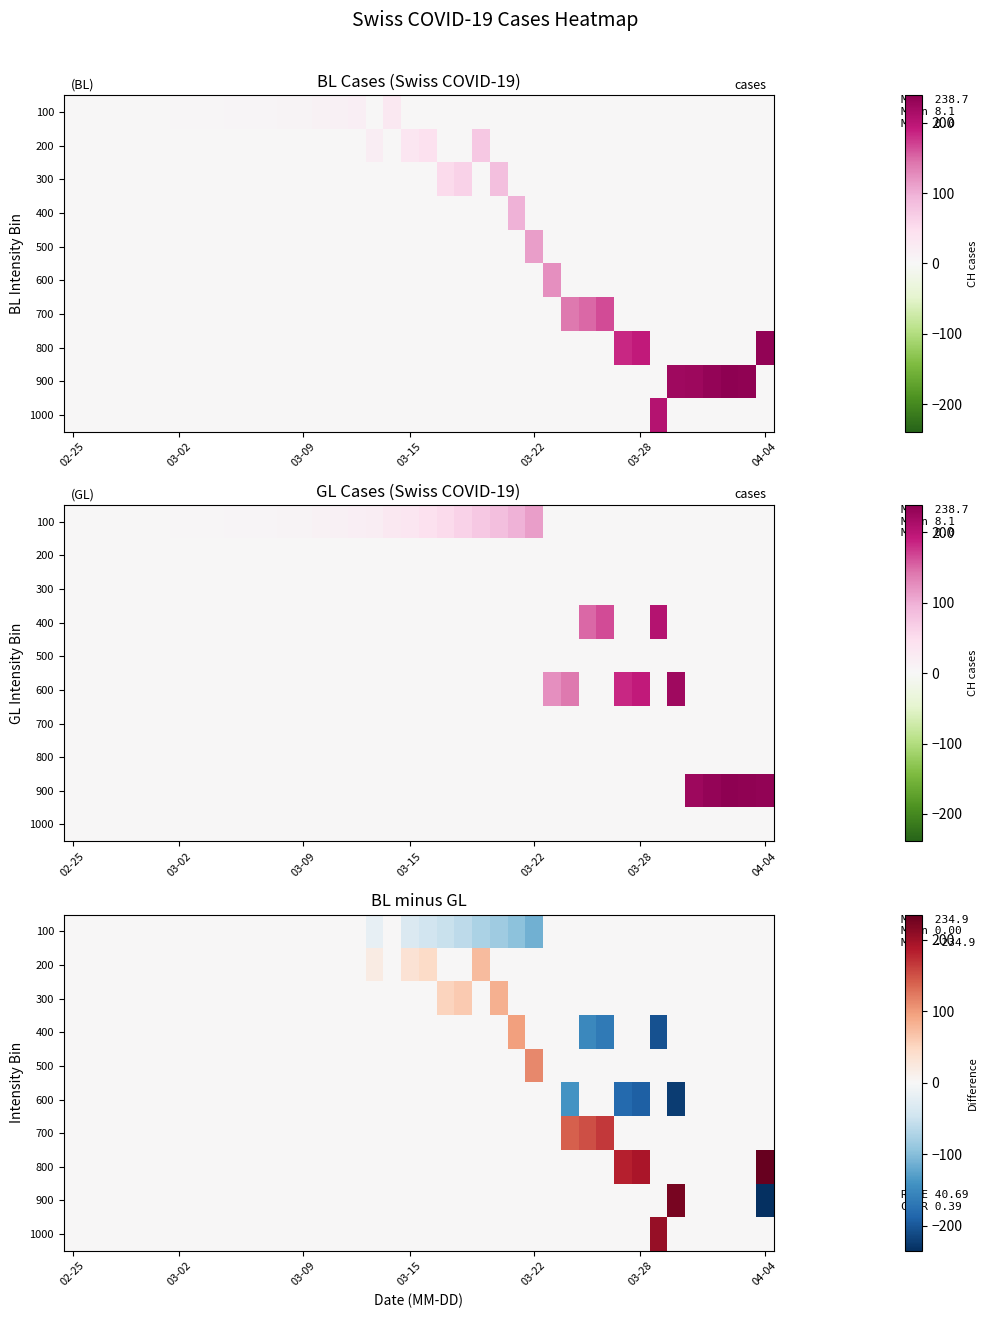

At which label does 500 reach its minimum?

02-25